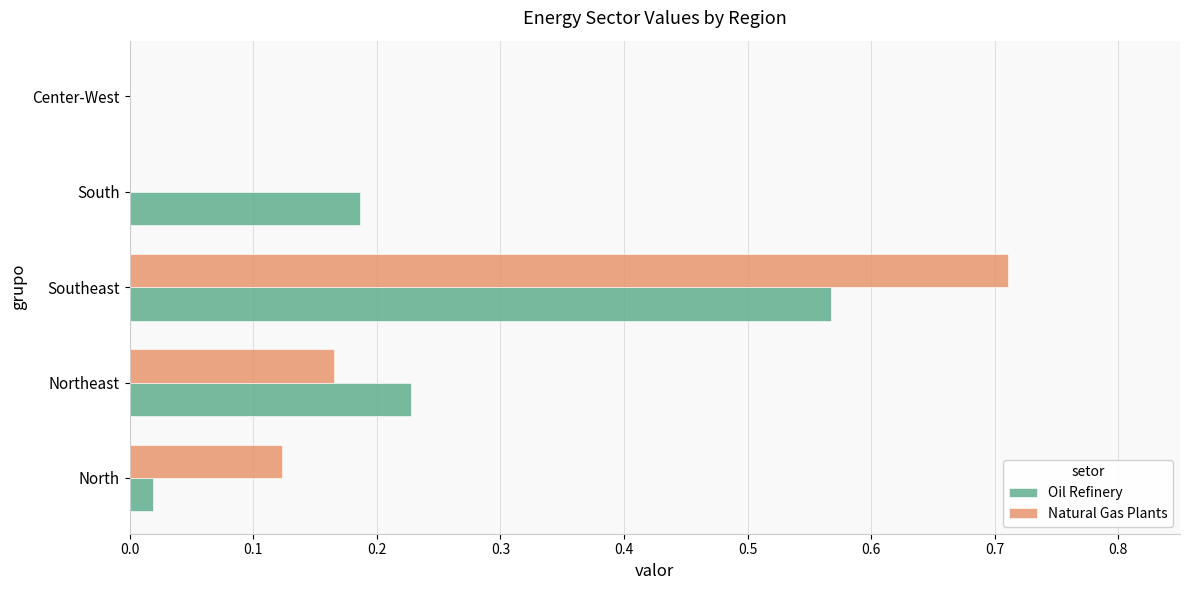

The Oil Refinery series shows 0.3 at Northeast. True or false?

False